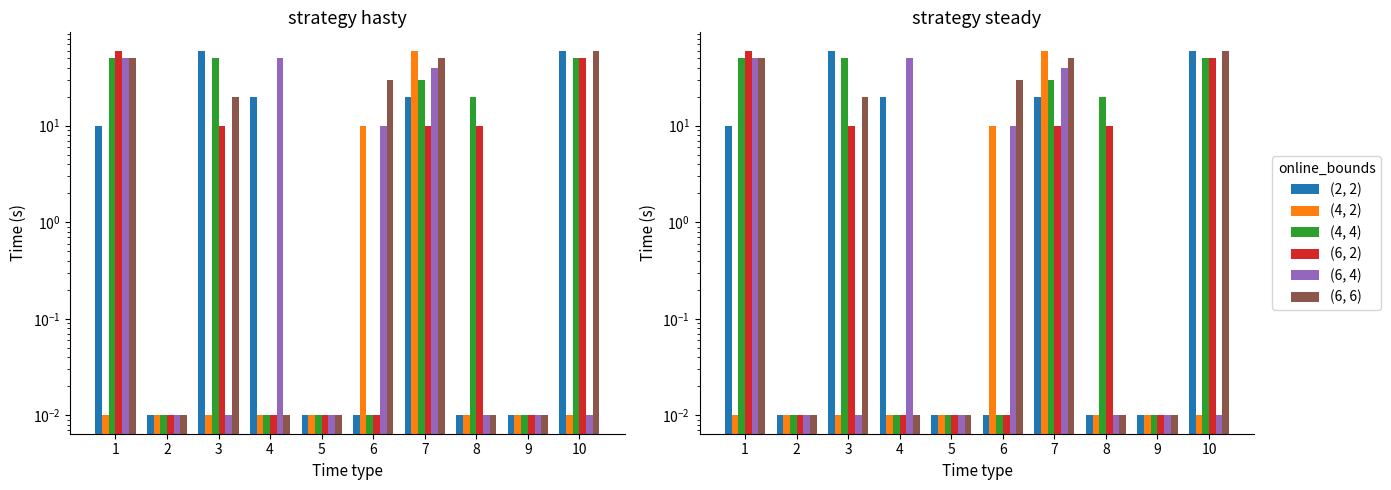

What are all the series names shown in the legend?

(2, 2), (4, 2), (4, 4), (6, 2), (6, 4), (6, 6)